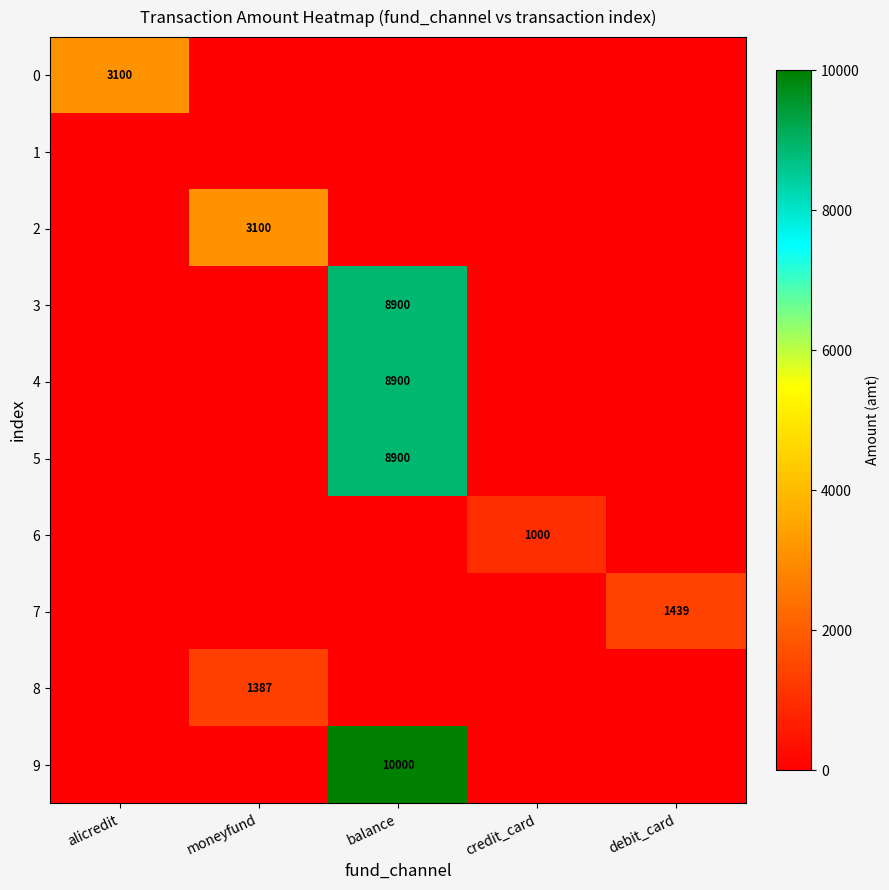

List the series in order of their peak value, highest first.

9, 3, 4, 5, 0, 2, 7, 8, 6, 1